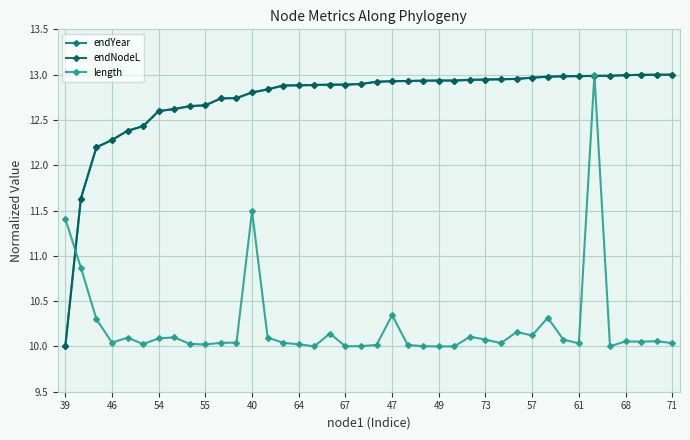

True or false: length has more than 2 points higher than both neighbors.

True